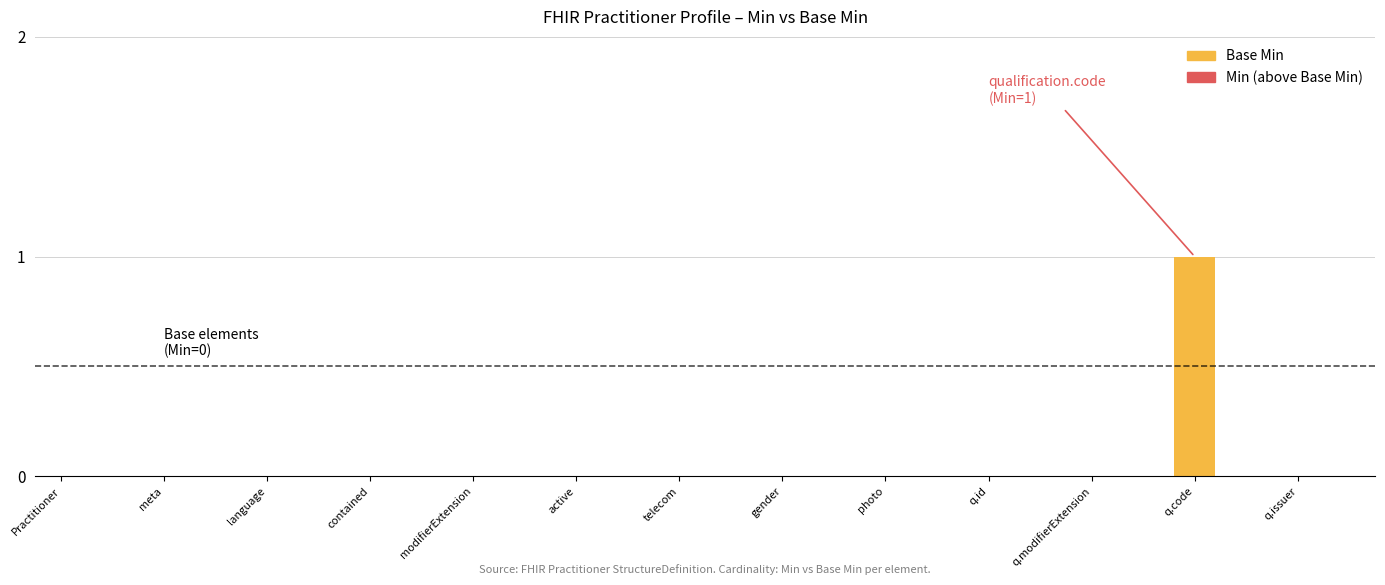

How many data points does each series have?

26